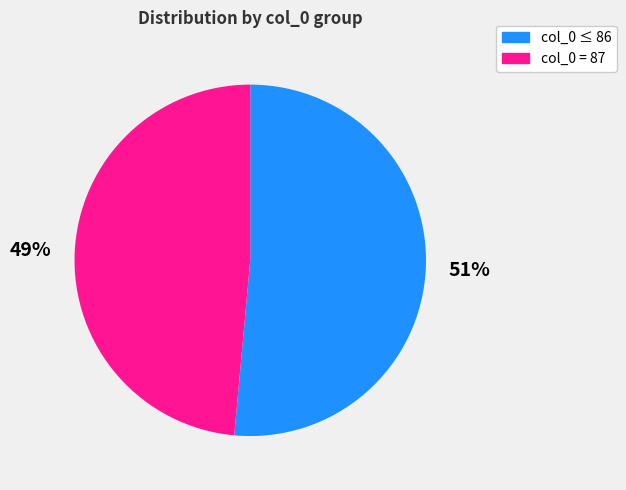

To the nearest percent, what is the average slice percentage?

50%